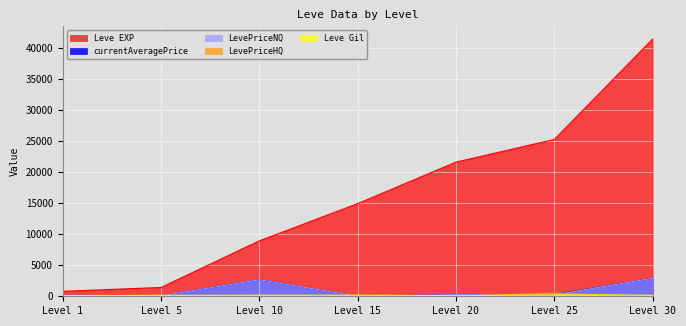

True or false: Leve Gil and Leve EXP intersect in this chart.

False